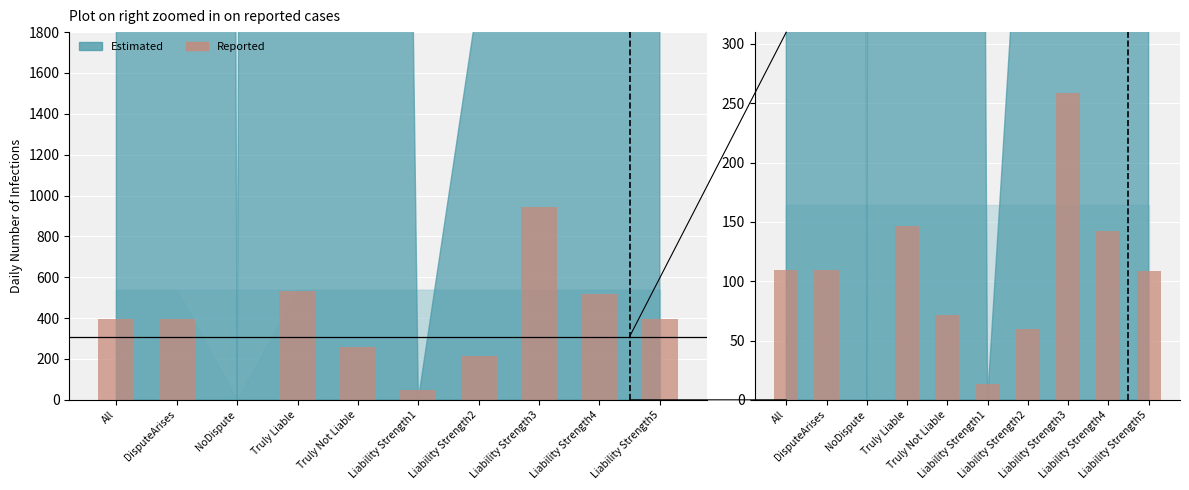

Is it true that the value at Liability Strength2 is 59.6?

True